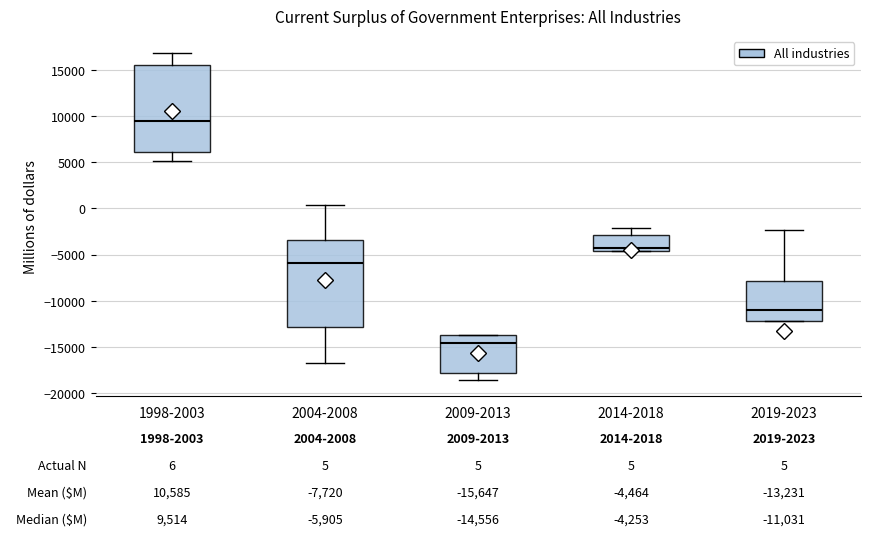

Which box has the highest median line?

1998-2003